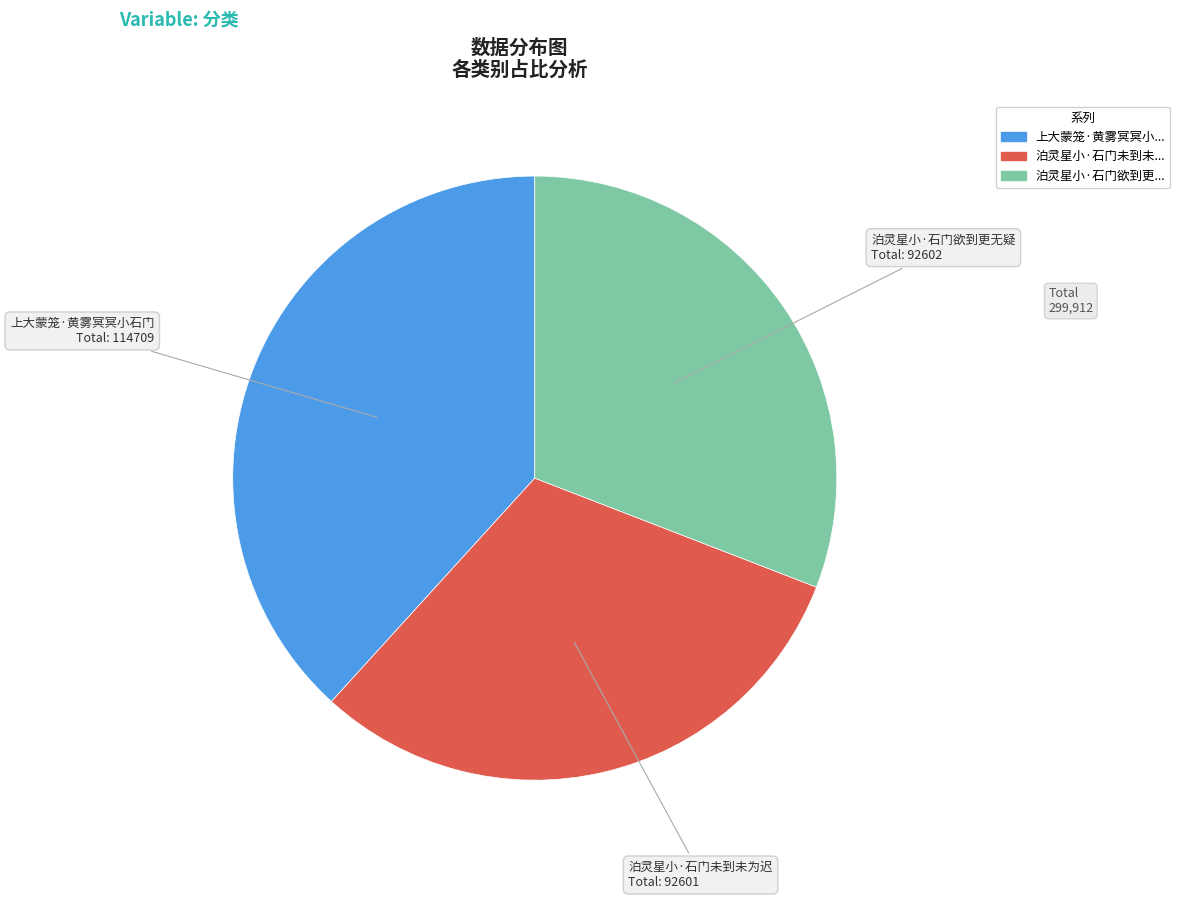

Does any single category account for the majority?

No